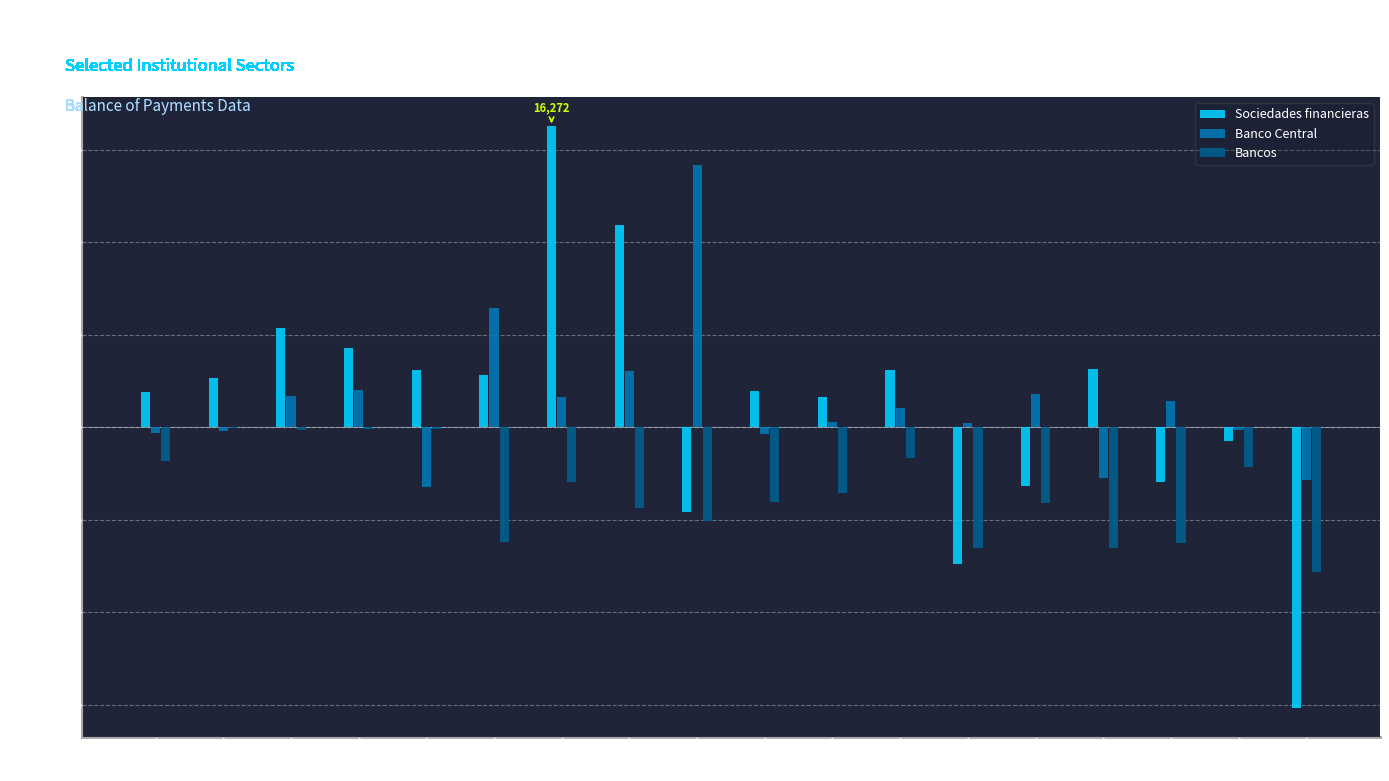

Which category has the highest value across all series?

2009